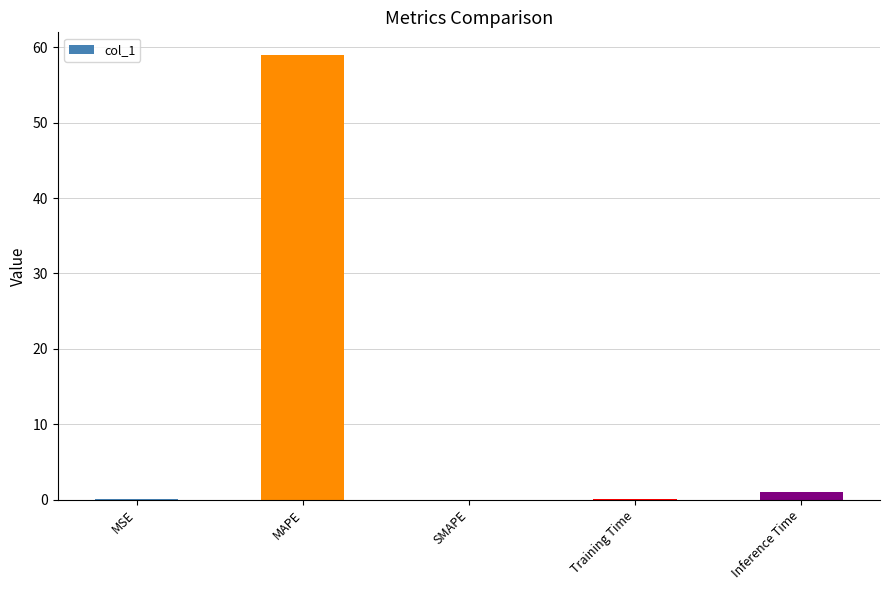

Are the bars grouped side by side (vs. stacked)?

No